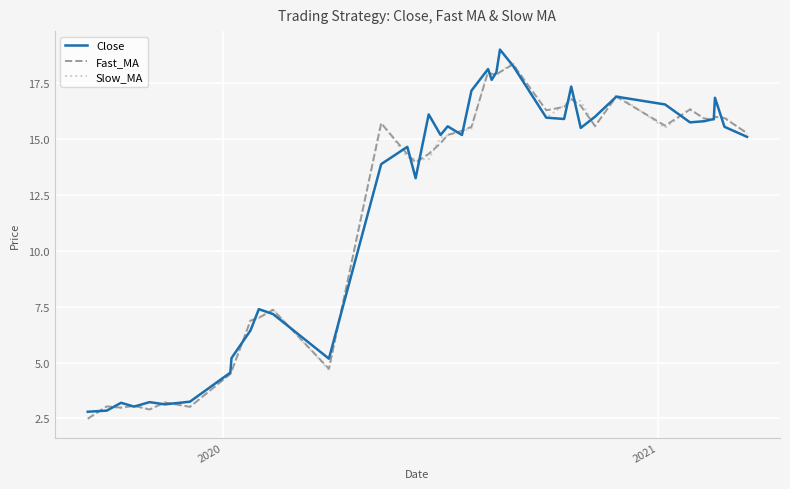

What is the maximum value for Fast_MA?

18.3